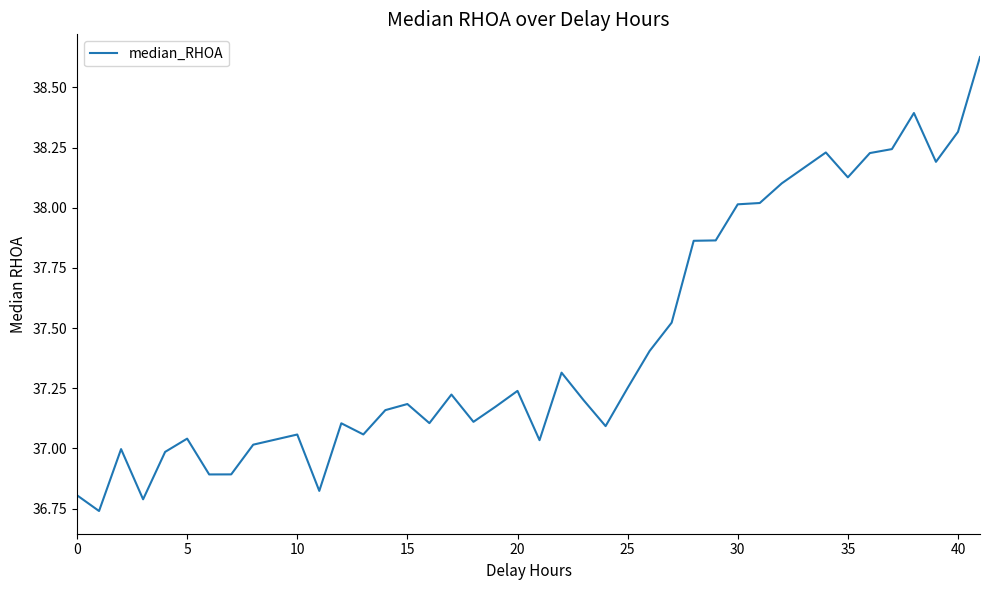

What is the difference between the maximum and minimum values?

1.9